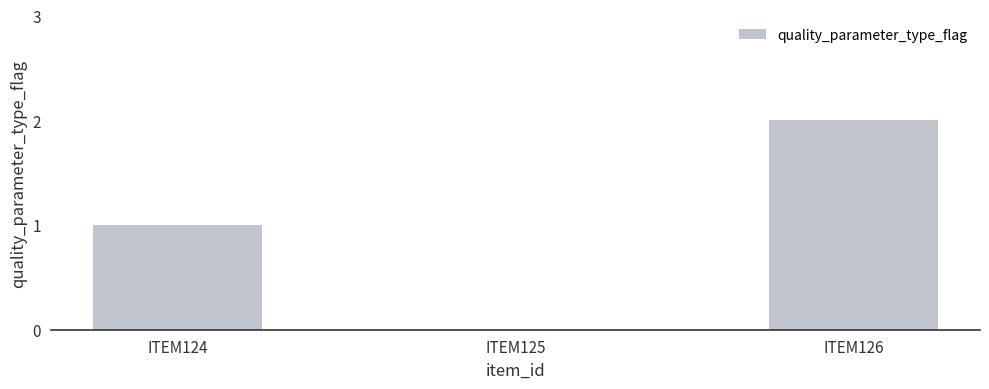

What is the sum of all values?

3